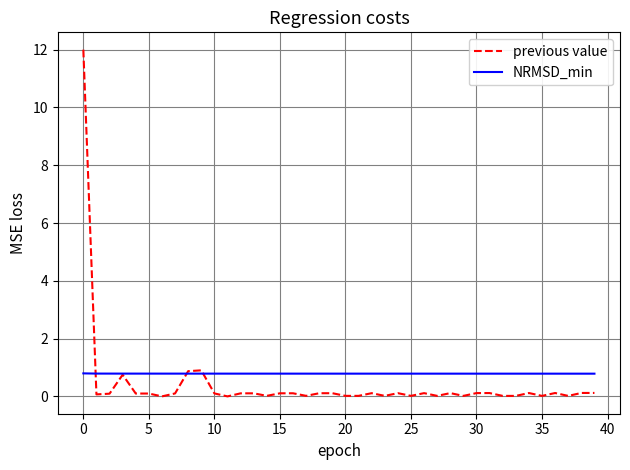

Which series has the largest range (max minus min)?

previous value